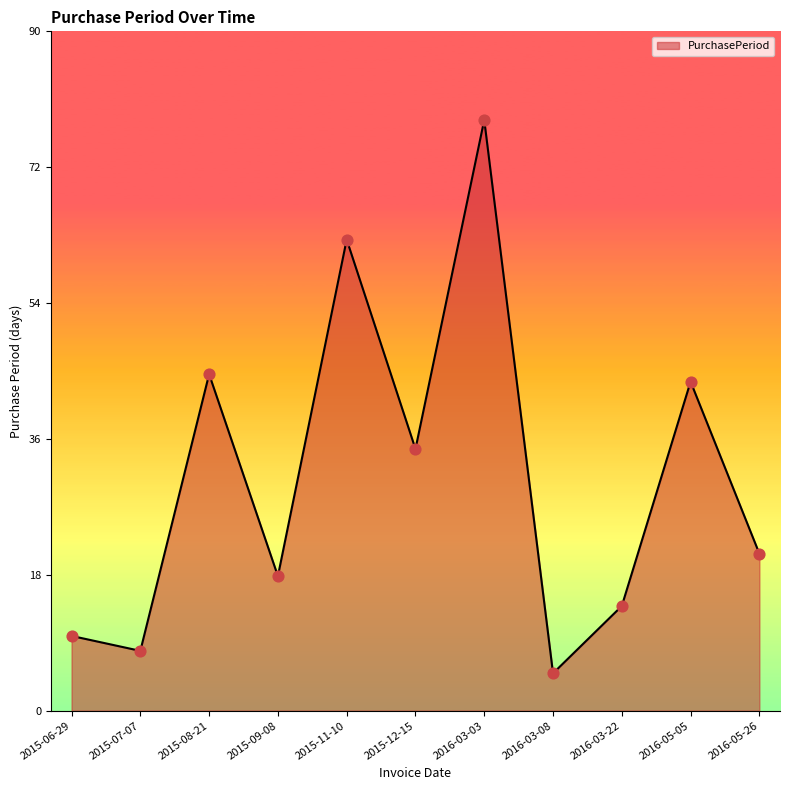

What is the change in value from 2015-08-21 to 2016-03-03?

+34